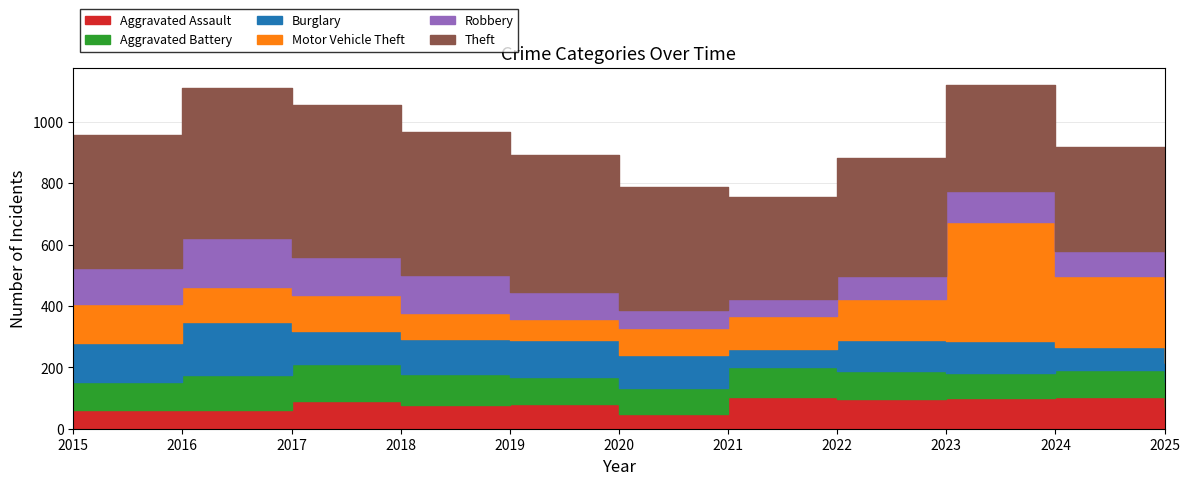

At which label is Robbery closest to 106?

2023